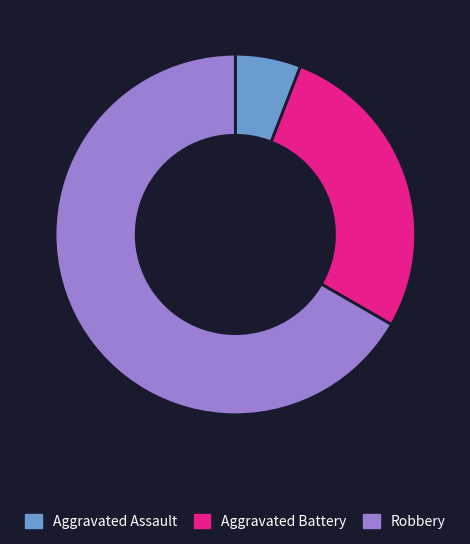

How many segments does this pie chart have?

3